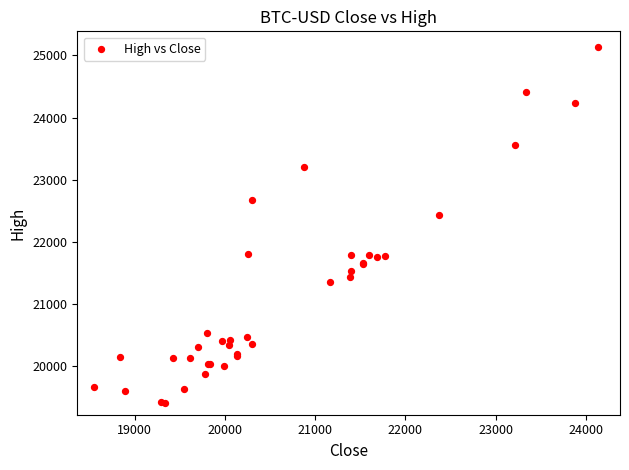

What Y value in the scatter plot is closest to 22276?

22439.2